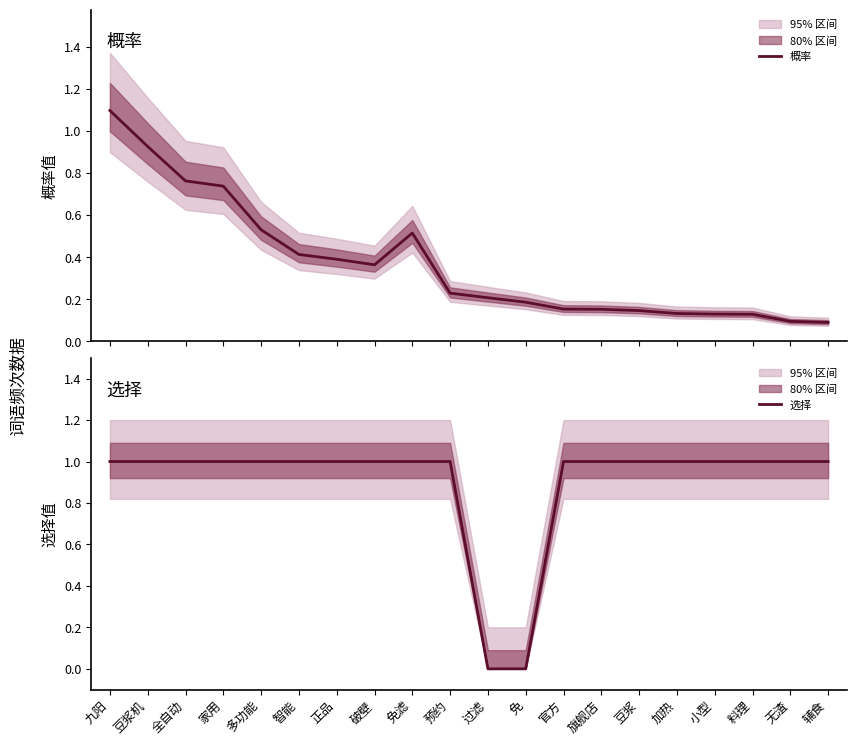

At how many categories does at least one series exceed 0?

20